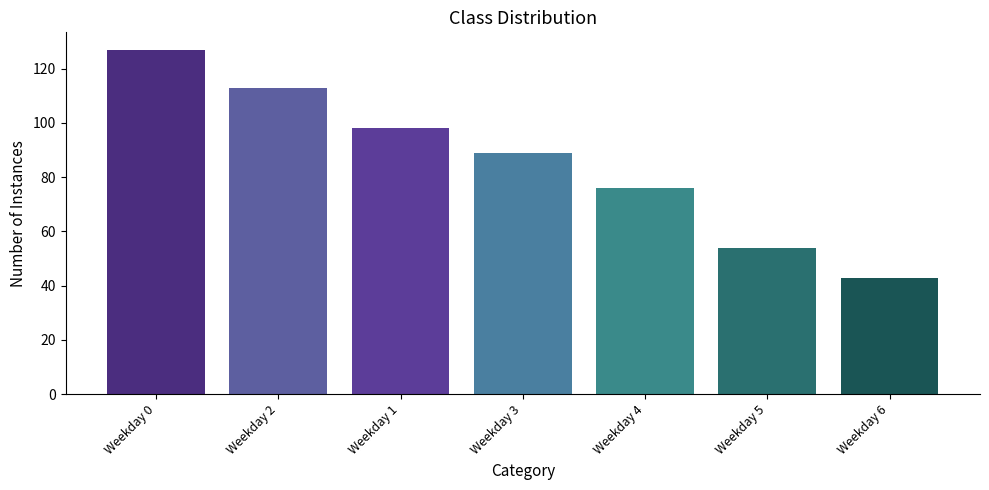

Which label corresponds to the smallest value in the chart?

Weekday 6